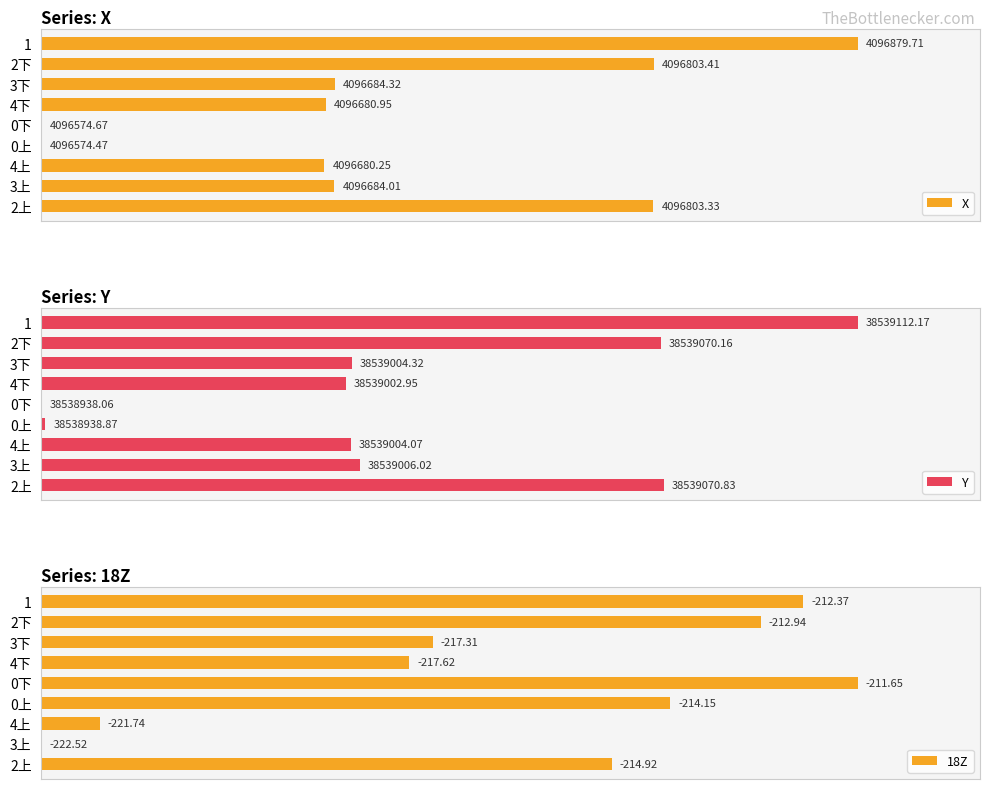

What are all the series names shown in the legend?

X, Y, 18Z